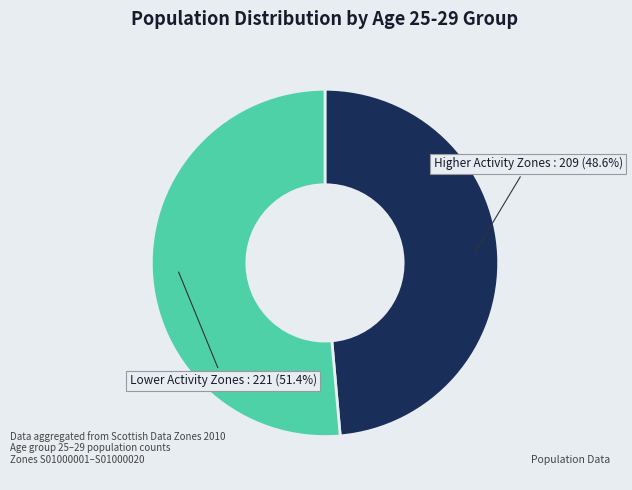

Is there a majority slice in this chart?

Yes